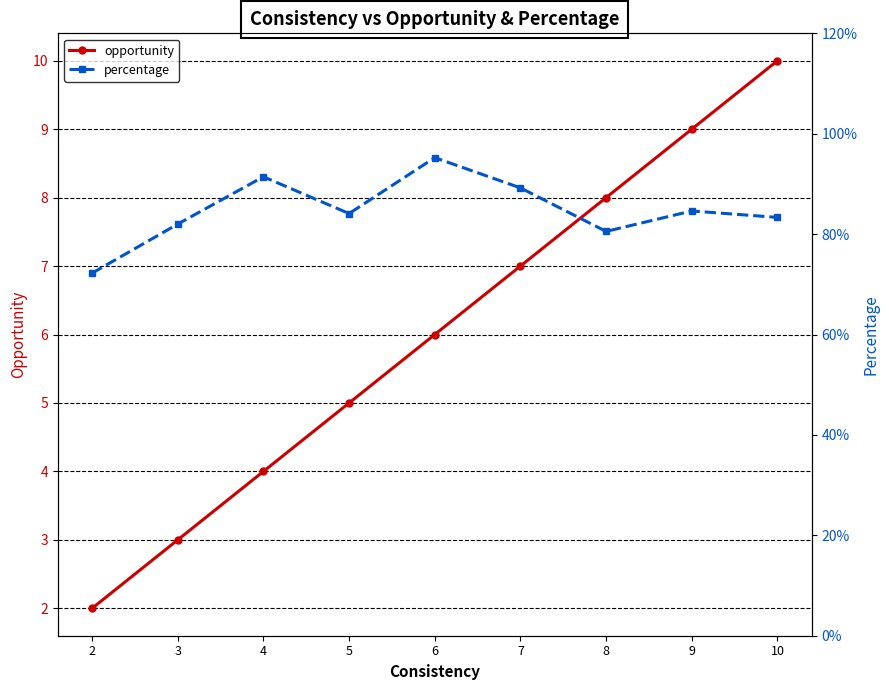

How many percentage values are between 0 and 1?

9